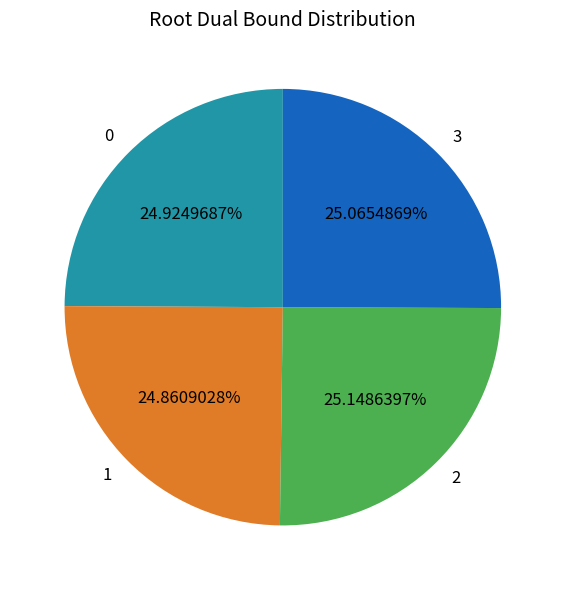

What is the ratio of the value at 2 to the value at 3?

1.0